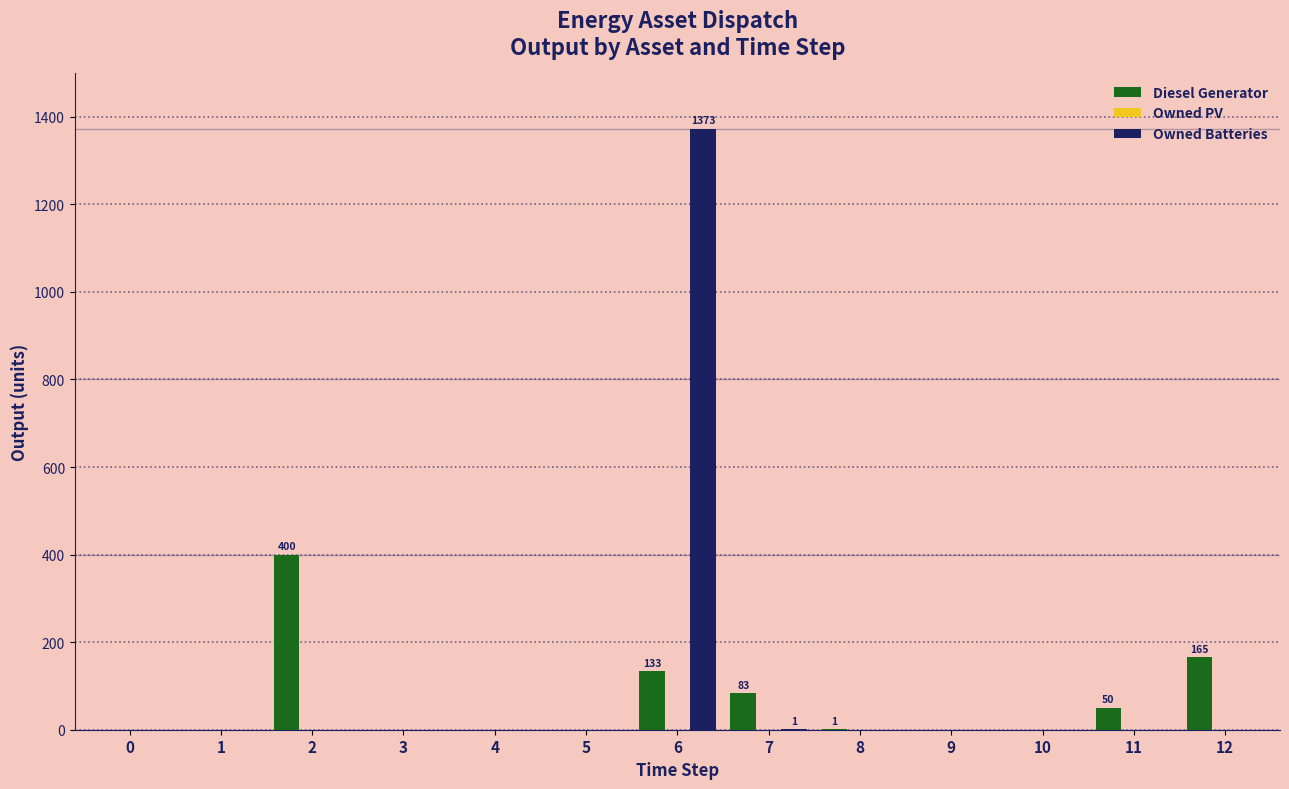

Between 4 and 6, which series saw the biggest shift?

Owned Batteries